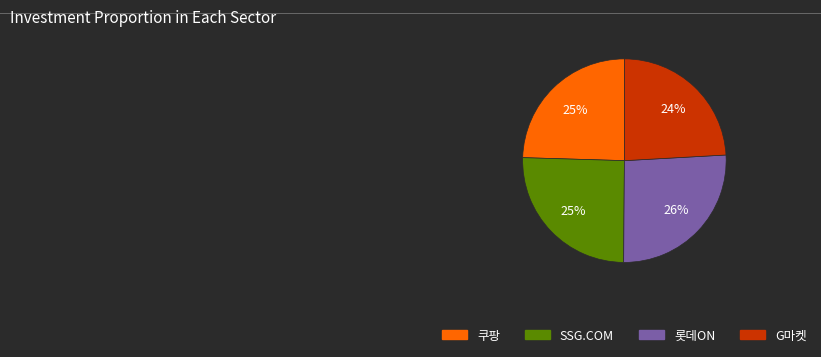

Is SSG.COM the majority of the pie?

No